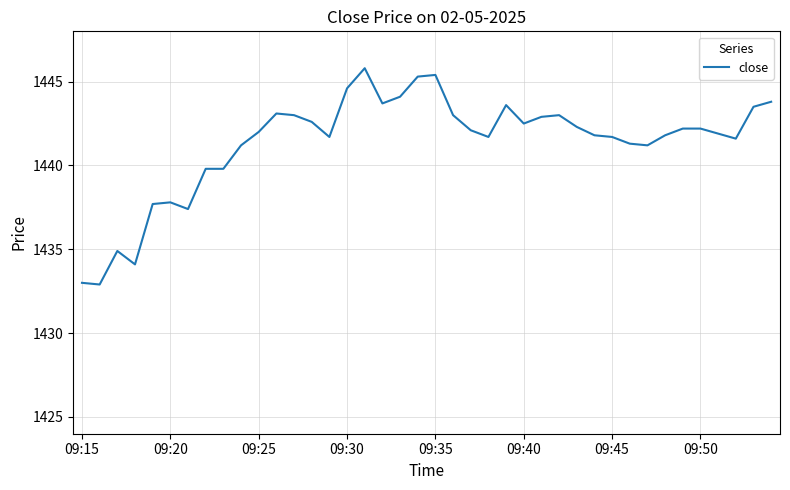

What is the maximum value shown in the chart?

1445.8